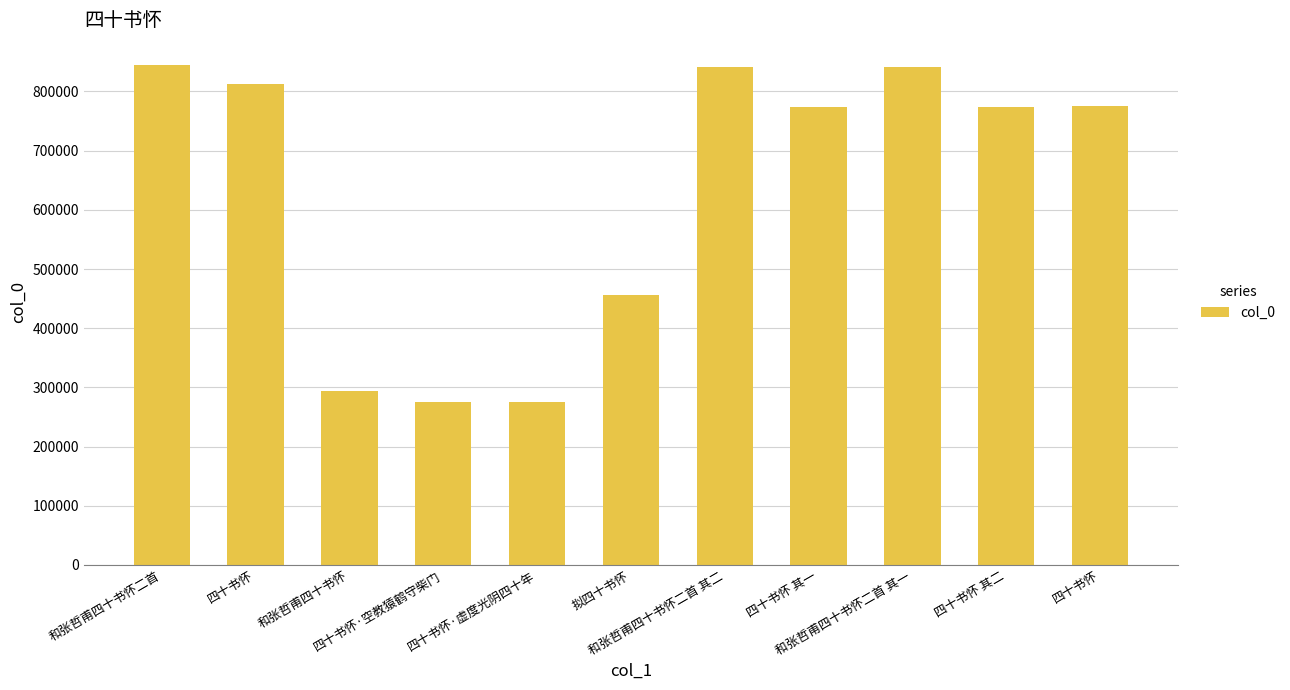

Are the bars horizontal?

No